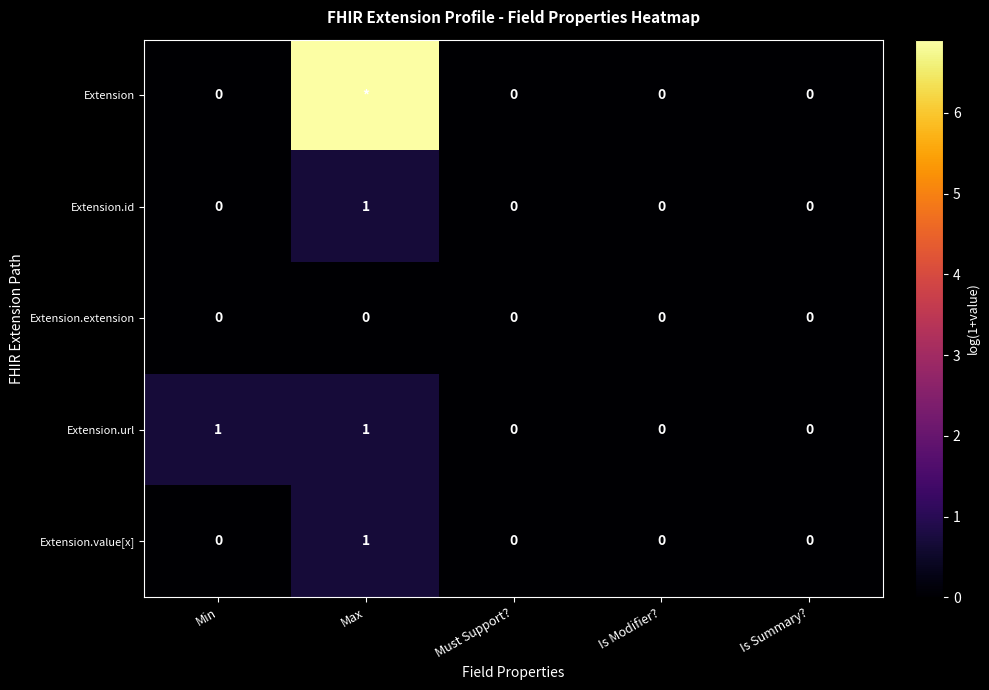

Rank the series by their maximum value, from lowest to highest.

Extension.extension, Extension.id, Extension.url, Extension.value[x], Extension